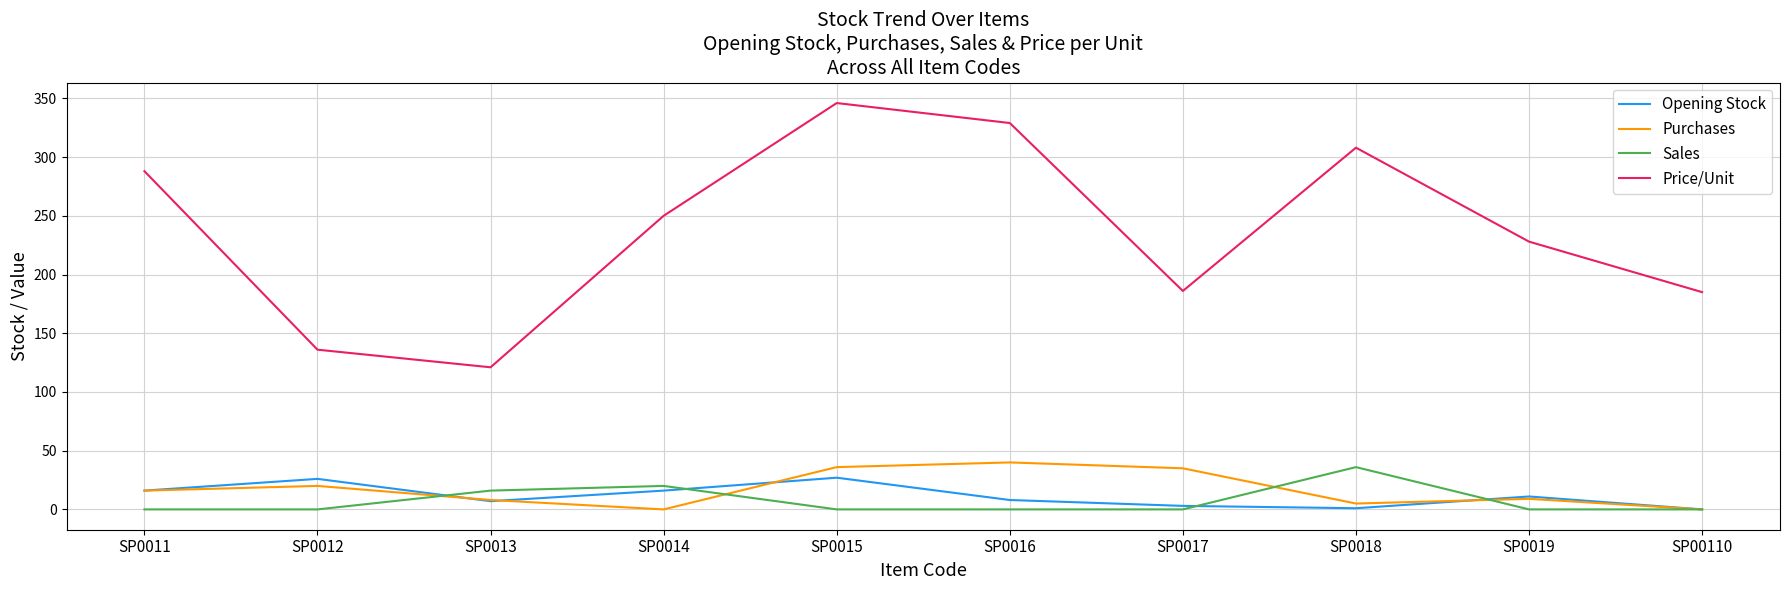

Between SP0013 and SP0019, which series saw the biggest shift?

Price/Unit